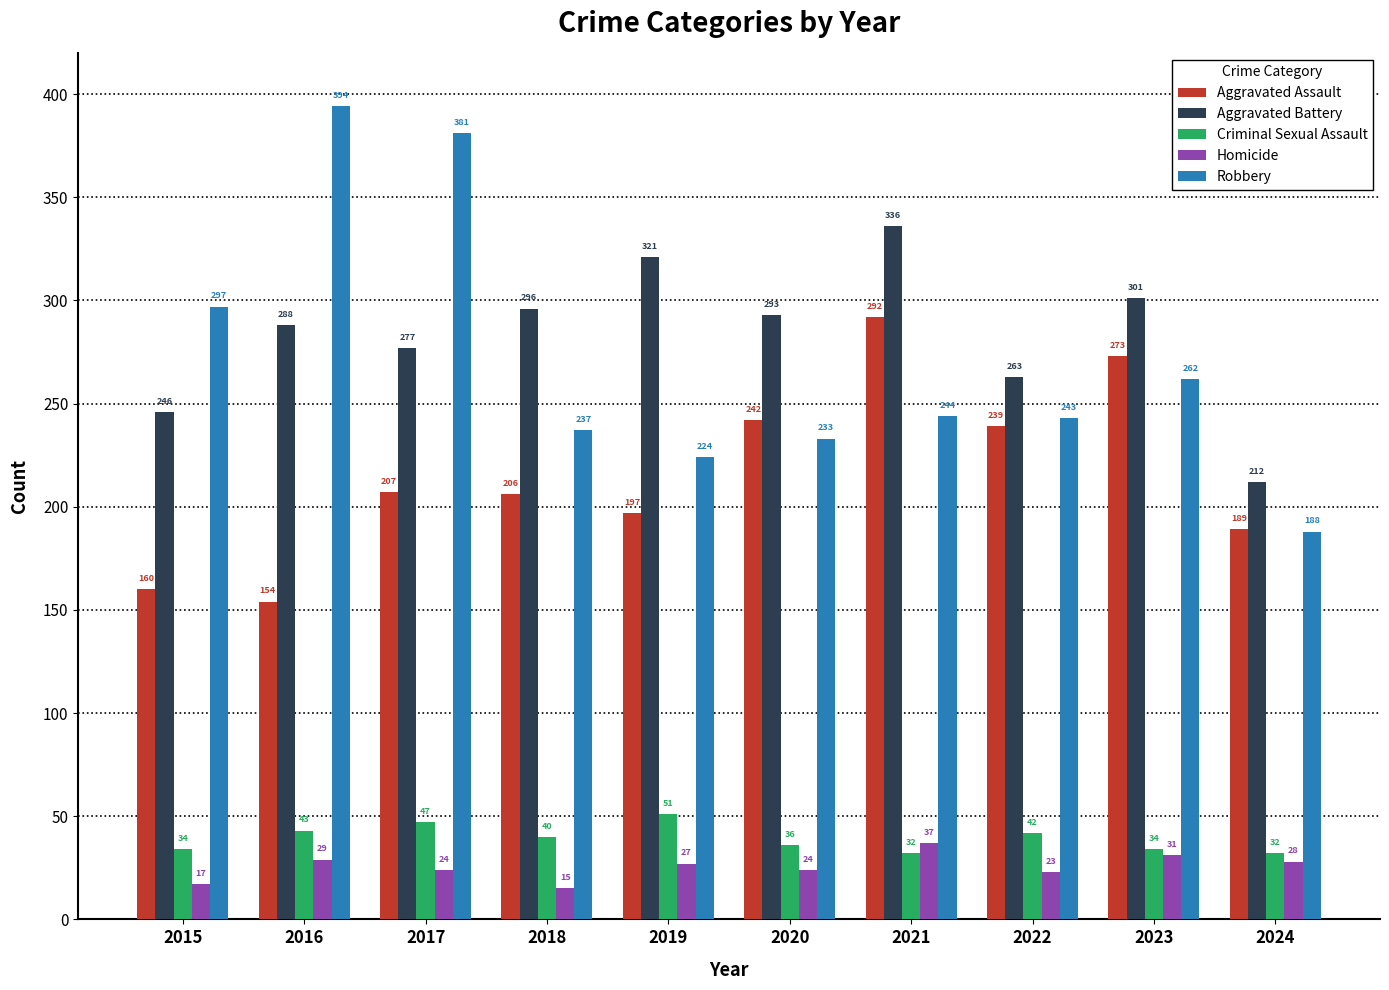

Rank the series by their maximum value, from highest to lowest.

Robbery, Aggravated Battery, Aggravated Assault, Criminal Sexual Assault, Homicide